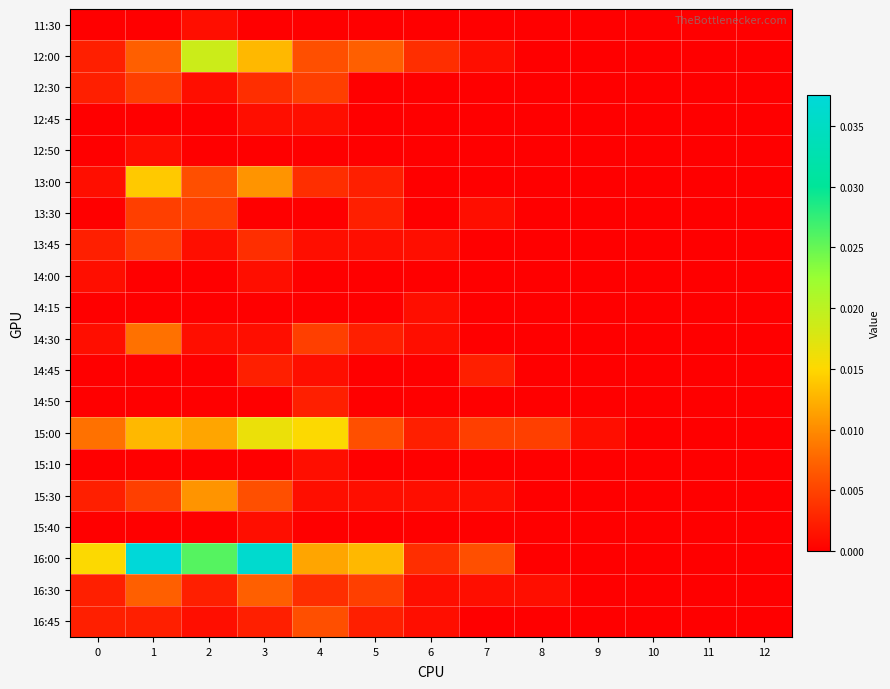

Rank the series at 1 from highest to lowest value.

16:00, 13:00, 15:00, 14:30, 12:00, 16:30, 12:30, 13:30, 13:45, 15:30, 16:45, 12:50, 11:30, 12:45, 14:00, 14:15, 14:45, 14:50, 15:10, 15:40